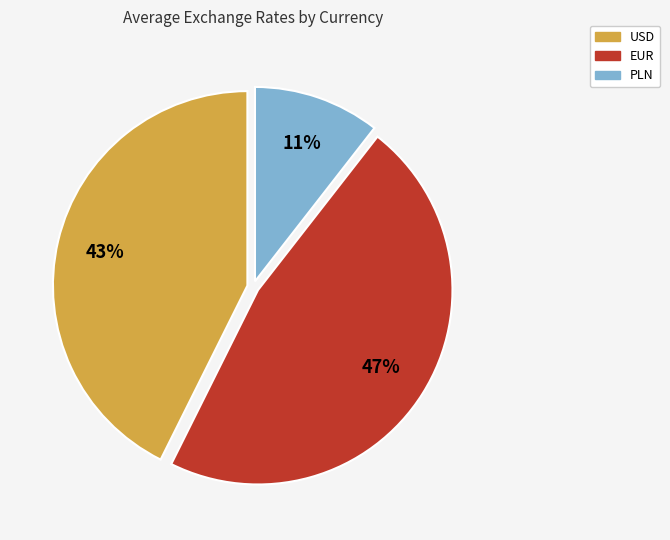

What is the ratio of the value at USD to the value at EUR?

0.9